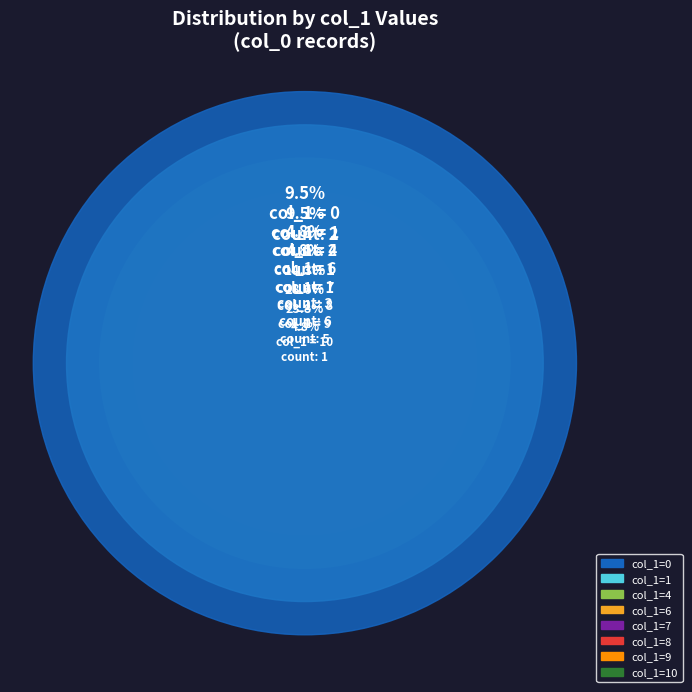

Is it true that 9 is 5% of the pie?

True